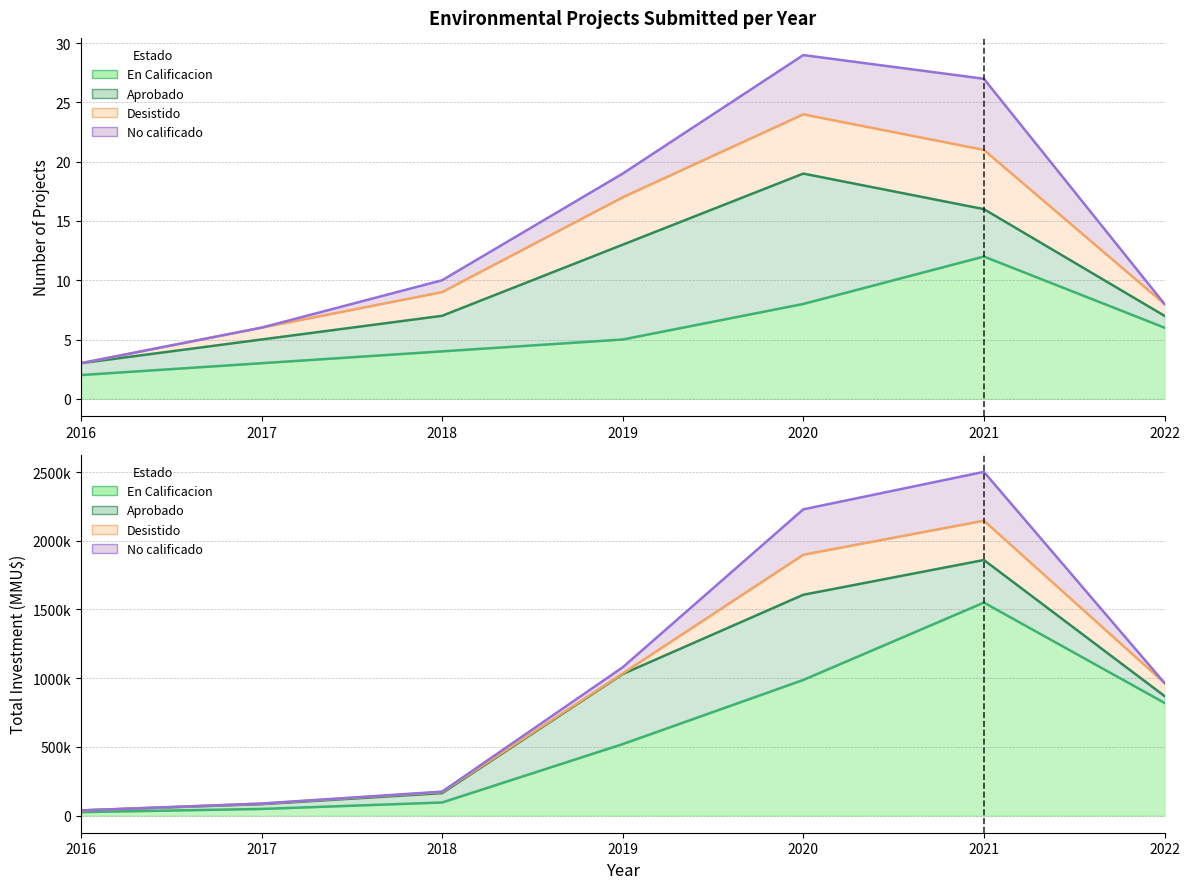

Is the value of En Calificacion at 2019 greater than the value of Desistido at 2016?

Yes